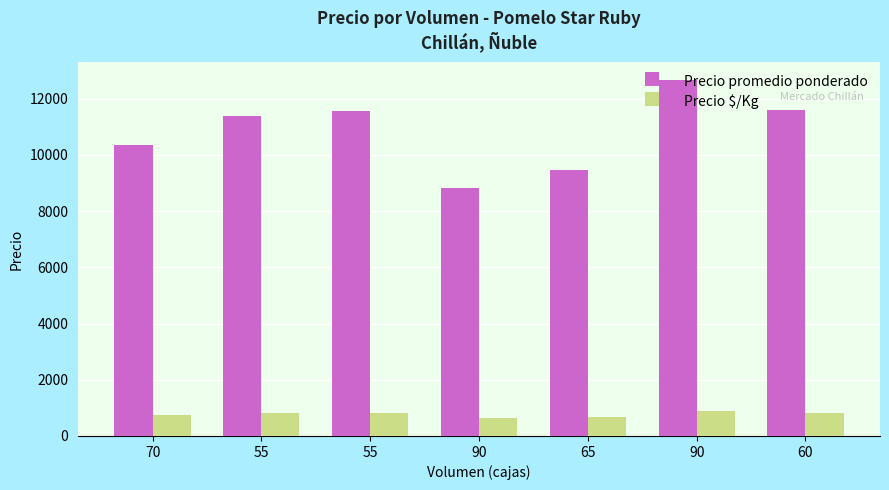

How many data points does each series have?

7